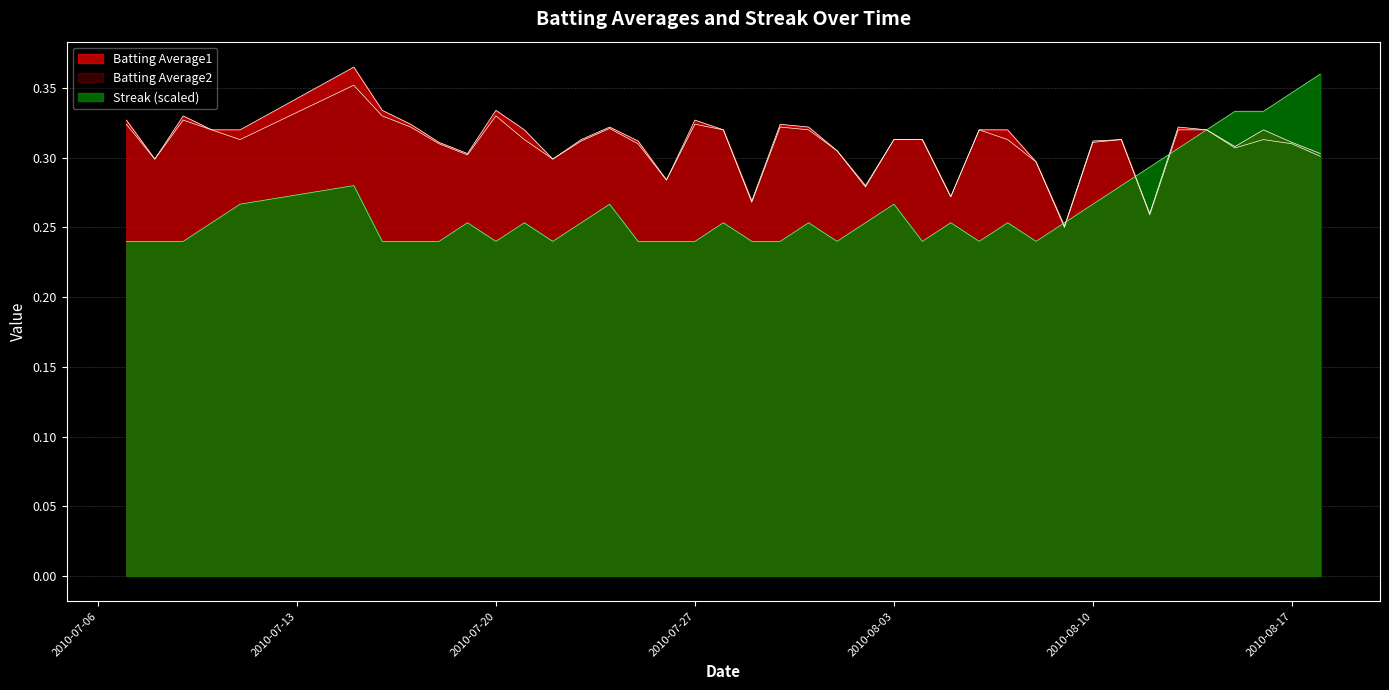

The Batting Average1 series shows 0.6 at 2010-07-27. True or false?

False